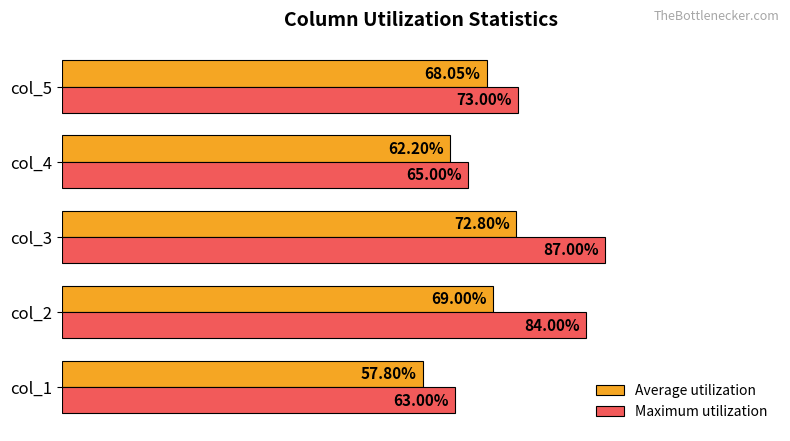

Which series has the largest total across all categories?

Maximum utilization